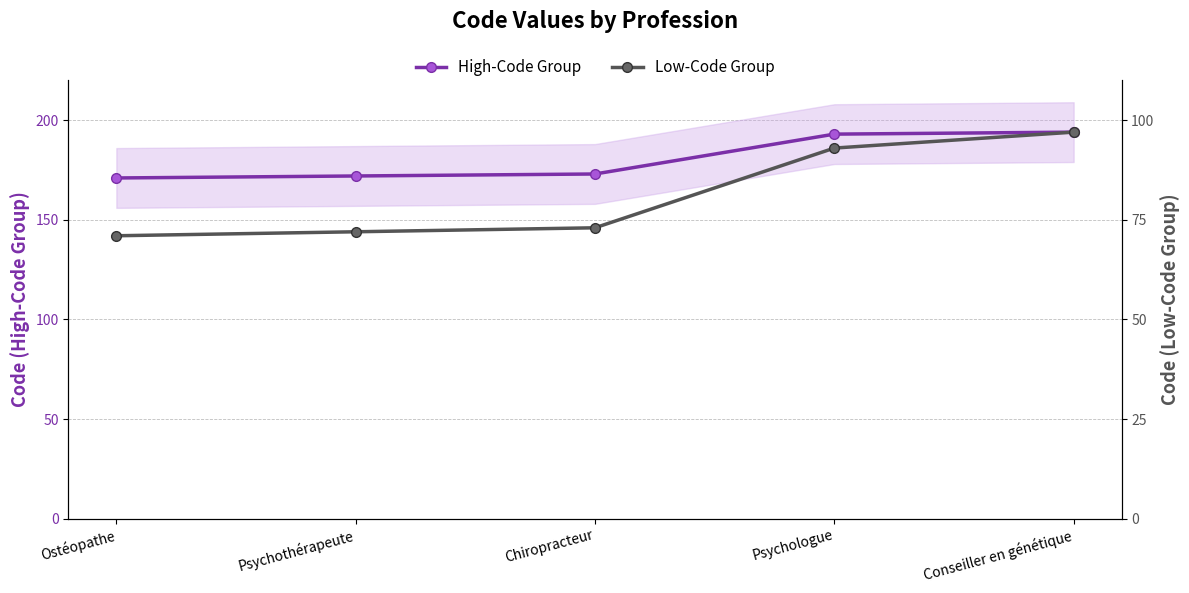

What is the sum of all High-Code Group values?

903